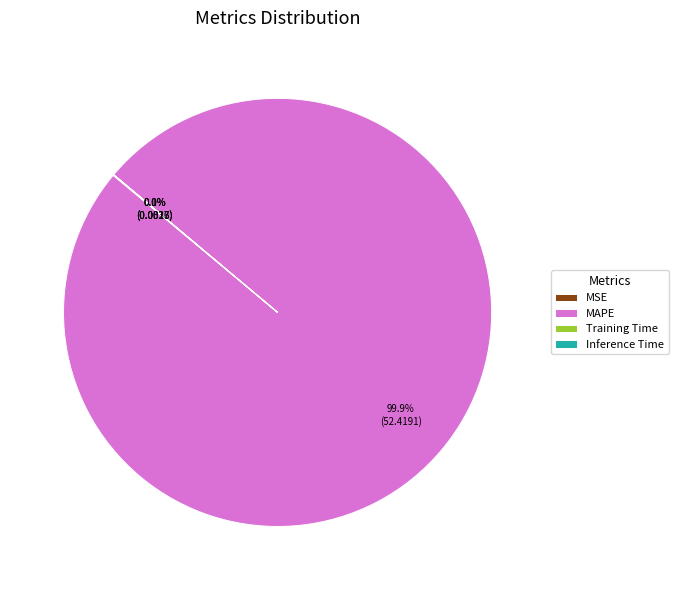

Does MAPE represent more than half of the total?

Yes